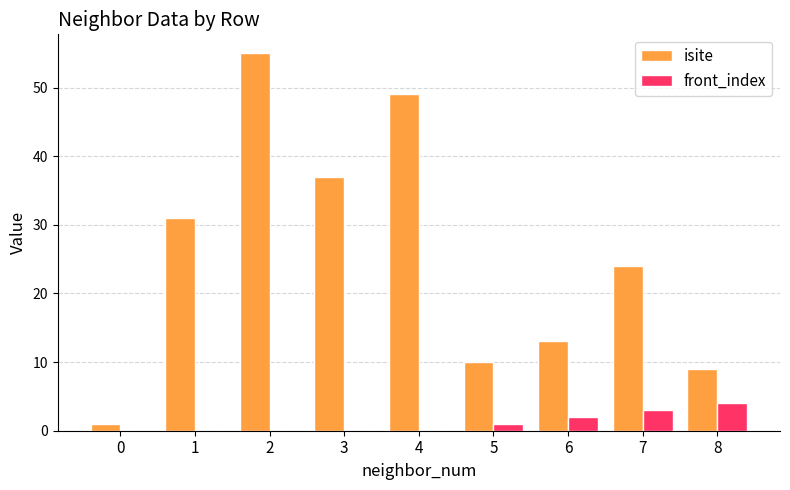

How many data points does each series have?

9